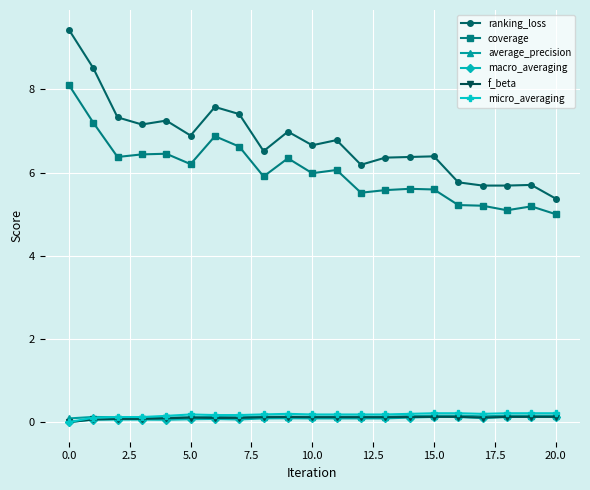

True or false: coverage has more than 0 points higher than both neighbors.

True